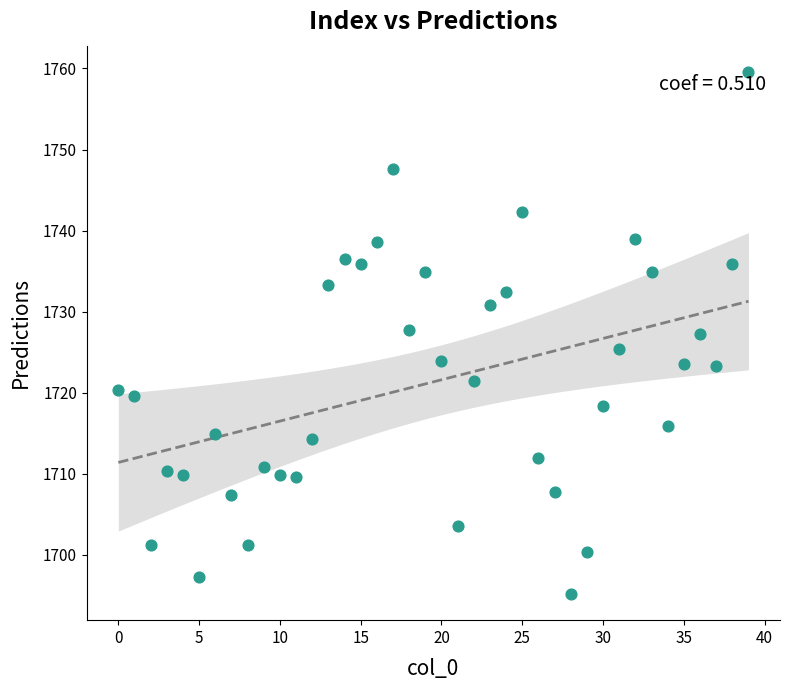

What is the range of Y values (max minus min)?

64.5